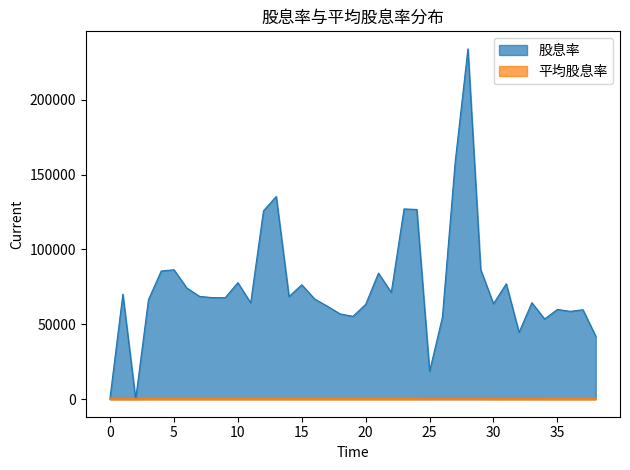

Which series has the largest total across all categories?

股息率